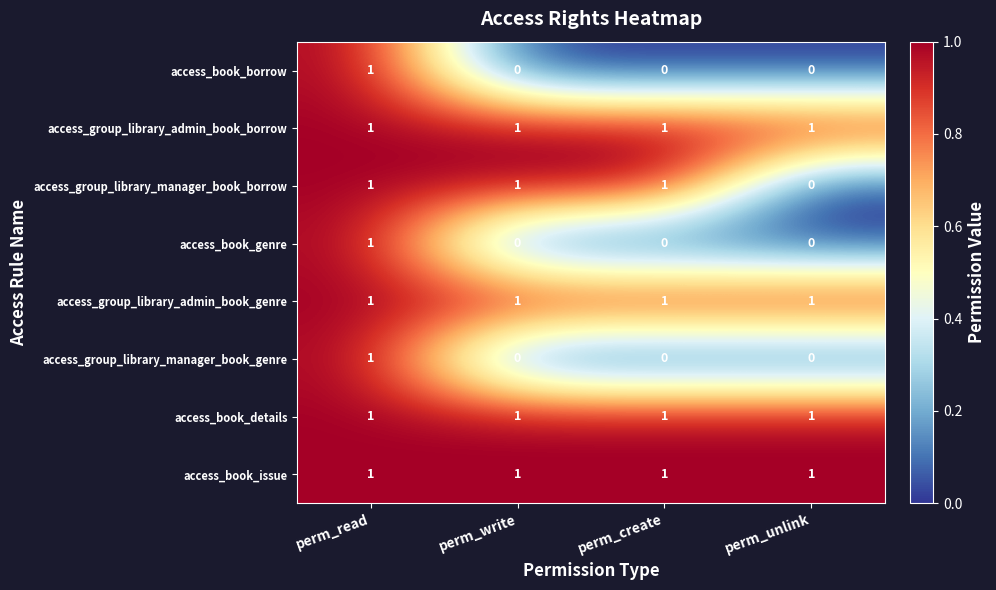

Is the value of access_group_library_manager_book_borrow at perm_unlink greater than the value of access_group_library_manager_book_genre at perm_read?

No